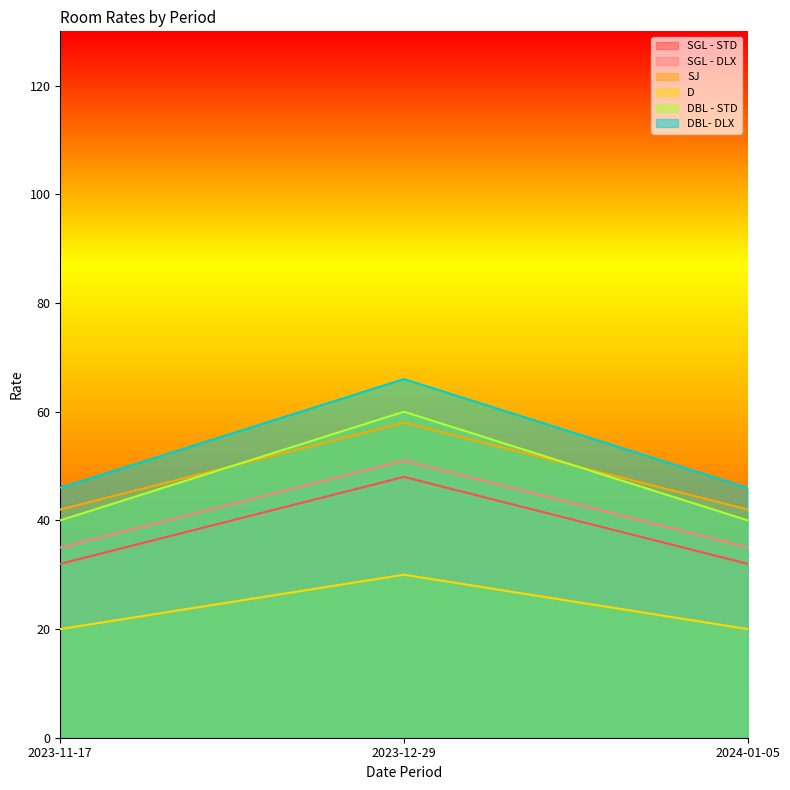

How many lines are shown in the chart?

6